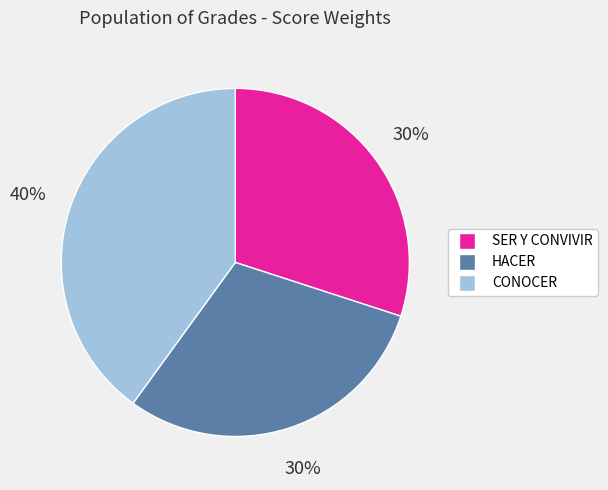

Which category has the biggest portion of the pie?

CONOCER